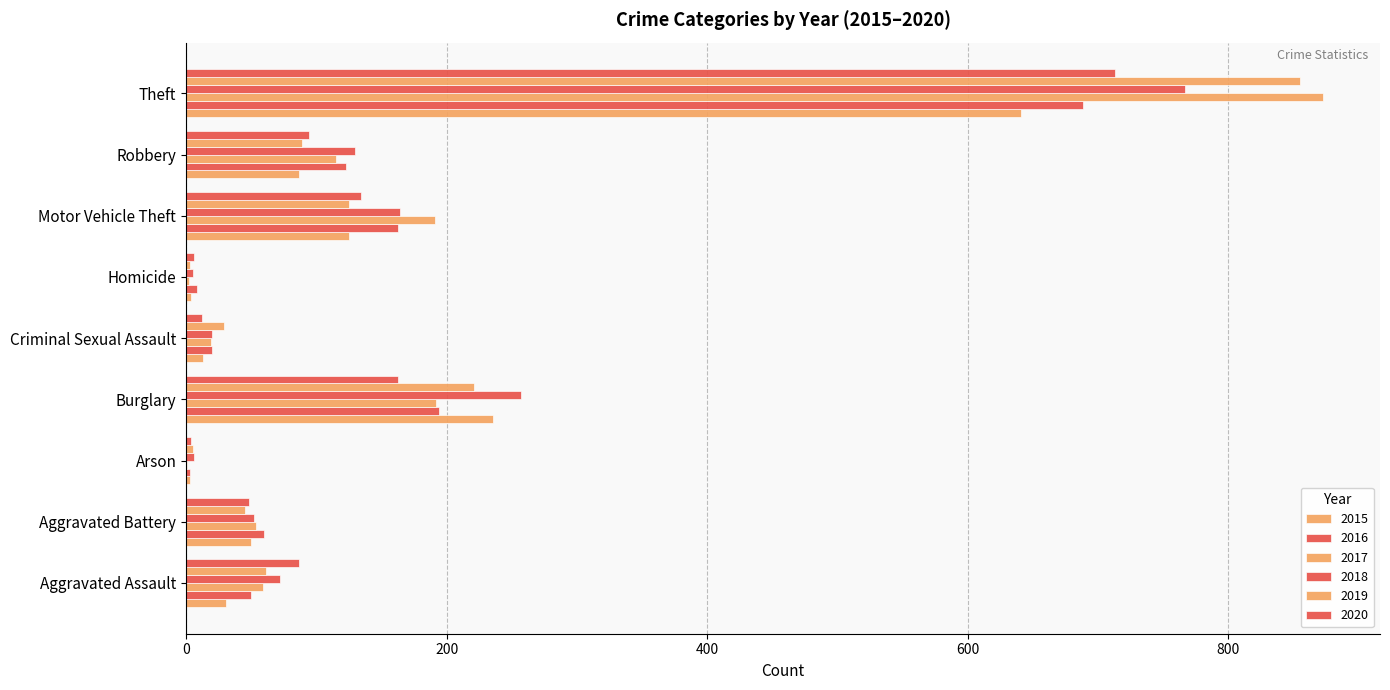

What is the approximate value of 2016 at Theft, to the nearest 50?

700